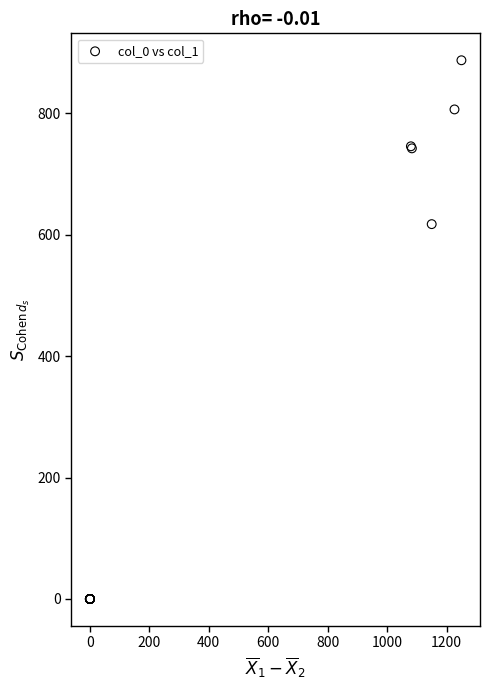

What Y value in the scatter plot is closest to 443?

617.6